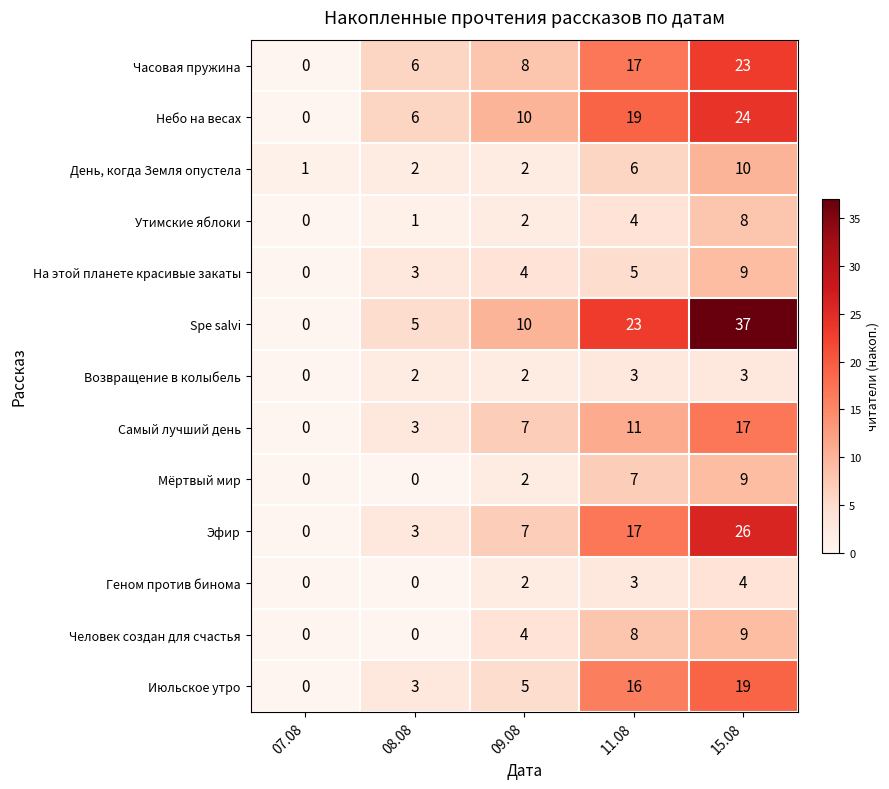

Is it true that Геном против бинома equals 2 at 08.08?

False